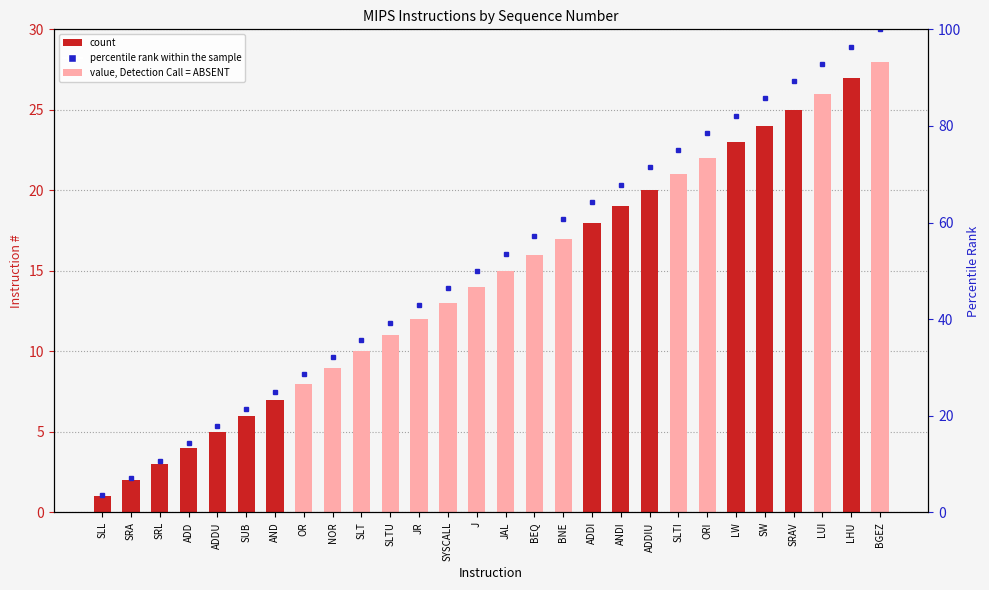

At BGEZ, list the series in order from largest to smallest.

percentile rank within the sample, count